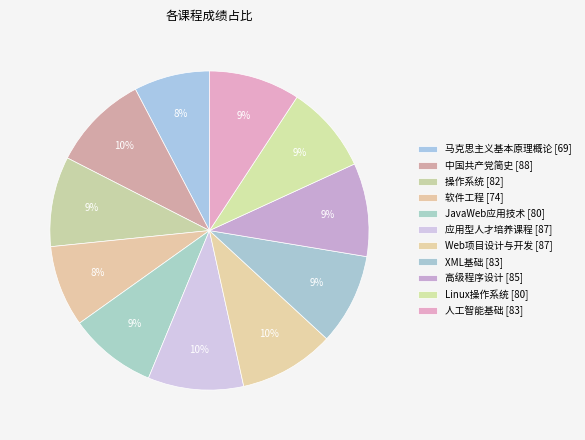

How many segments does this pie chart have?

11